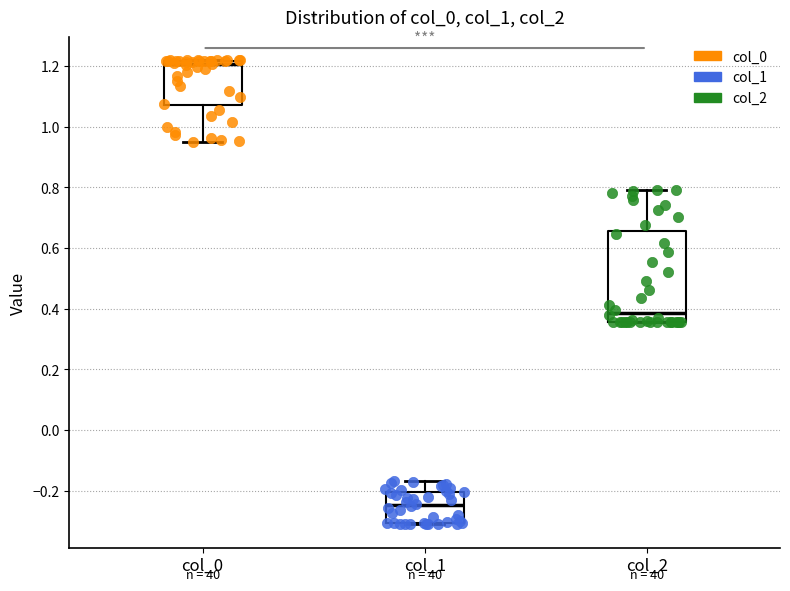

Reading left to right, transcribe this box plot: for each box, give where its median line is, the range the box spans, and where its two whiskers end, as read against the y-axis. The values are not printed on the chart, so give them approximately, as read against the axis.

col_0: median 1.20, box 1.08 to 1.22, whiskers 0.96 to 1.22
col_1: median -0.24, box -0.30 to -0.20, whiskers -0.32 to -0.16
col_2: median 0.38, box 0.36 to 0.66, whiskers 0.36 to 0.80